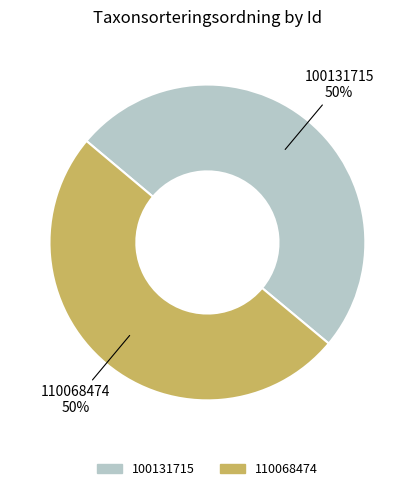

To the nearest percent, what is the average slice percentage?

50%